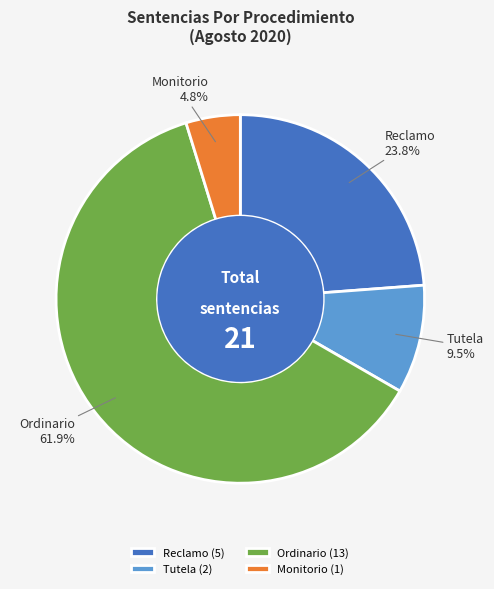

Approximately how many times larger is the value at Tutela 9.5% compared to Monitorio 4.8%?

2.0